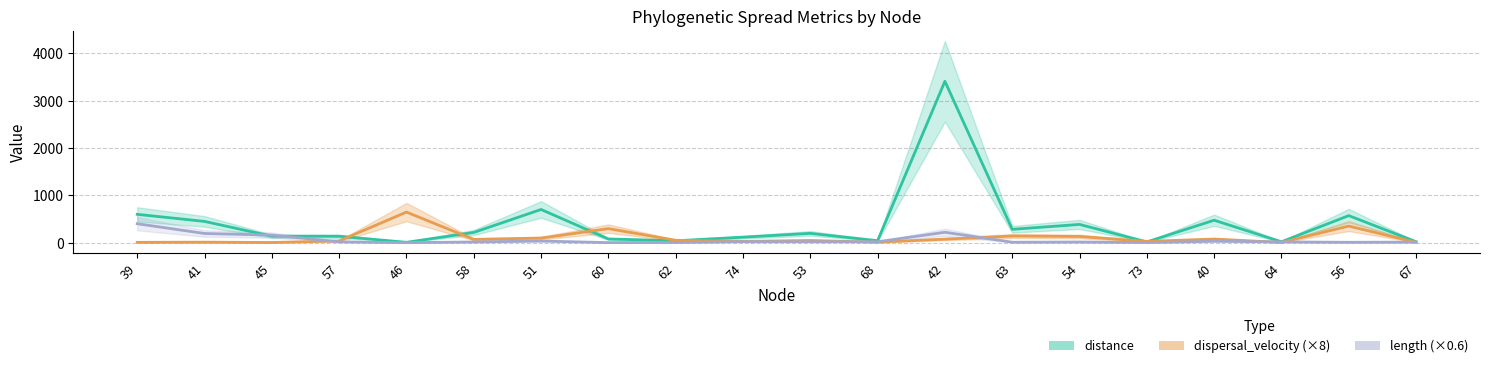

In distance, how many points are higher than both neighbors (excluding endpoints)?

6